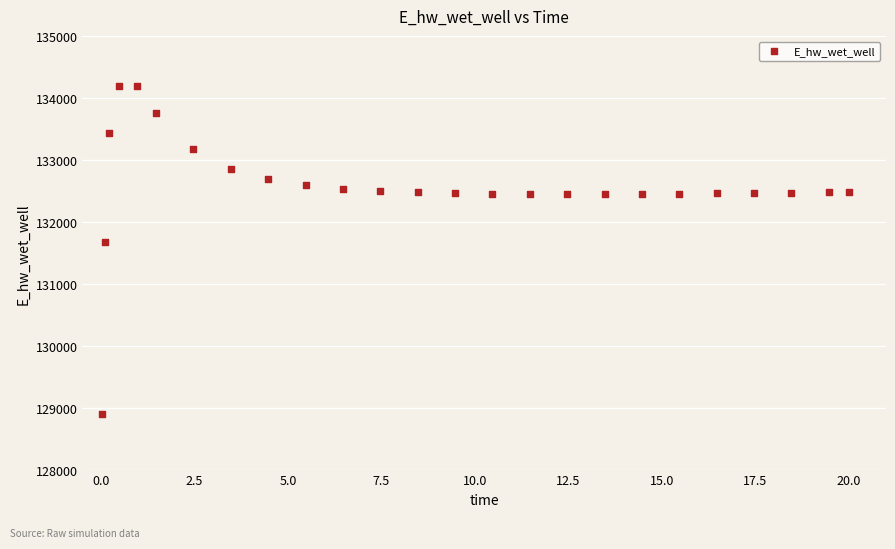

What Y value in the scatter plot is closest to 131559?

131673.5